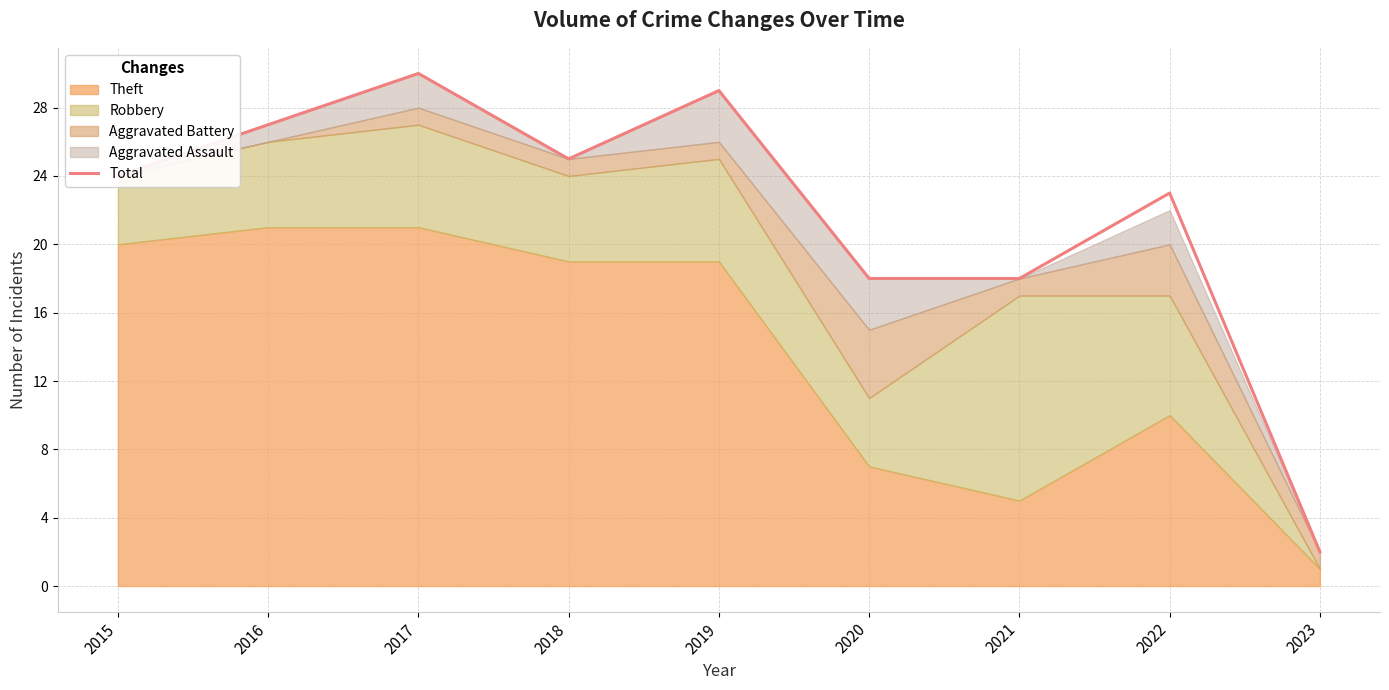

What is the value of the 4th point from the left?

25